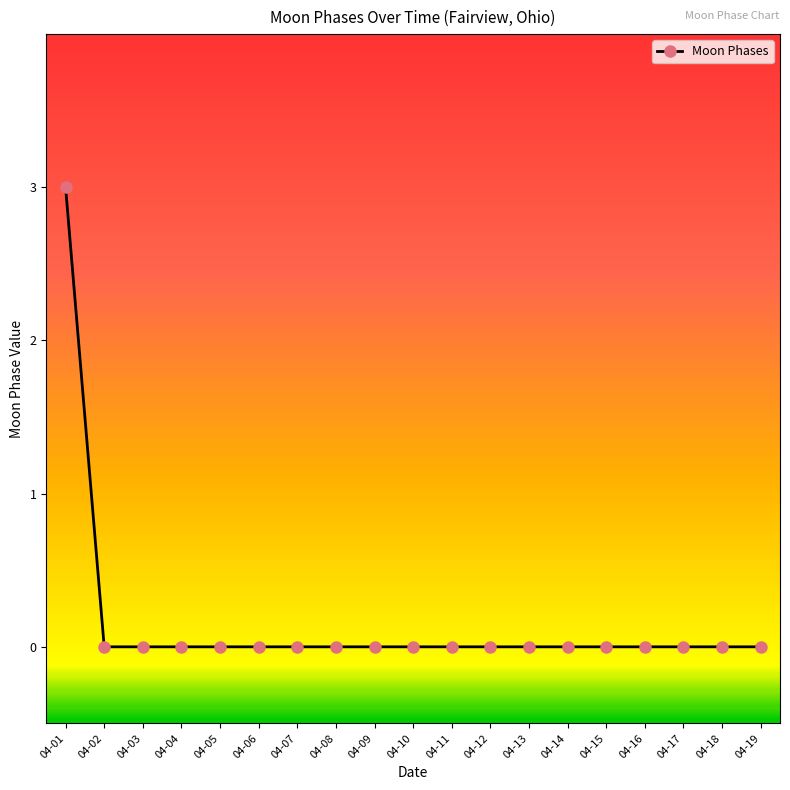

Reading right to left, list all the values displayed in this chart.

0	0	0	0	0	0	0	0	0	0	0	0	0	0	0	0	0	0	3